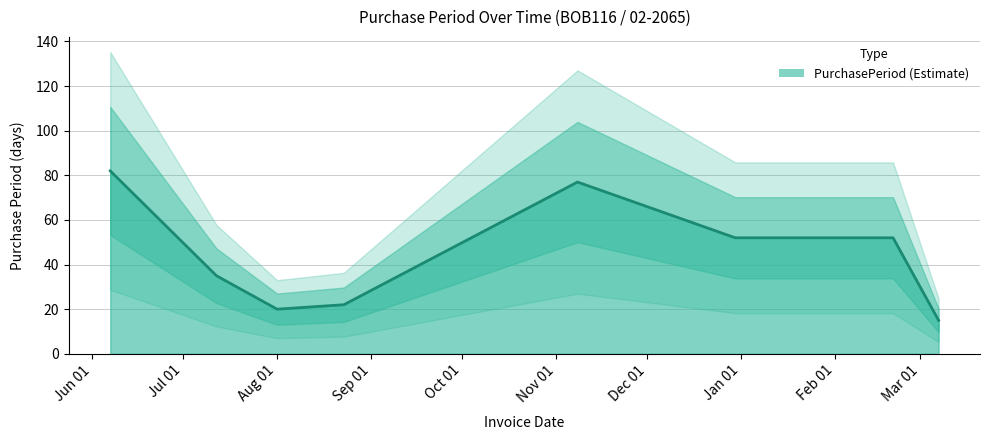

What is the difference between the maximum and second lowest values?

62